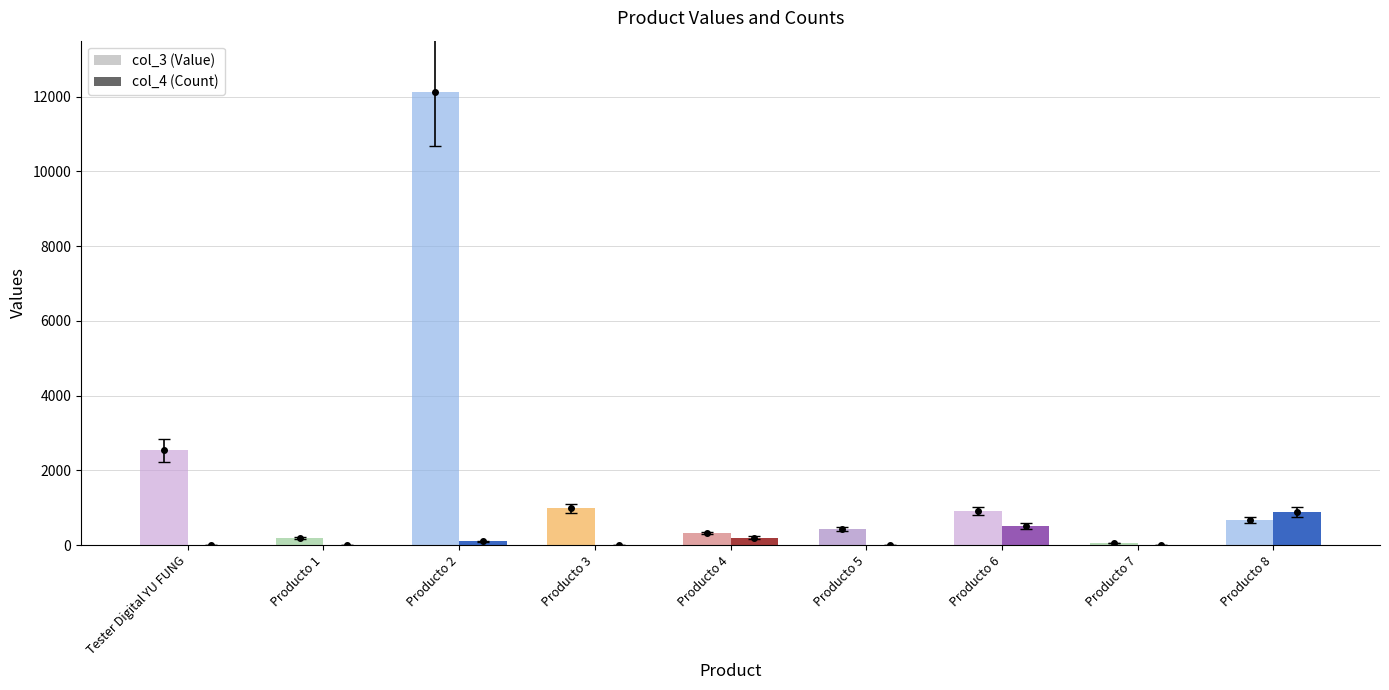

Is the value of col_3 (Value) at Tester Digital YU FUNG greater than the value of col_4 (Count) at Producto 1?

Yes